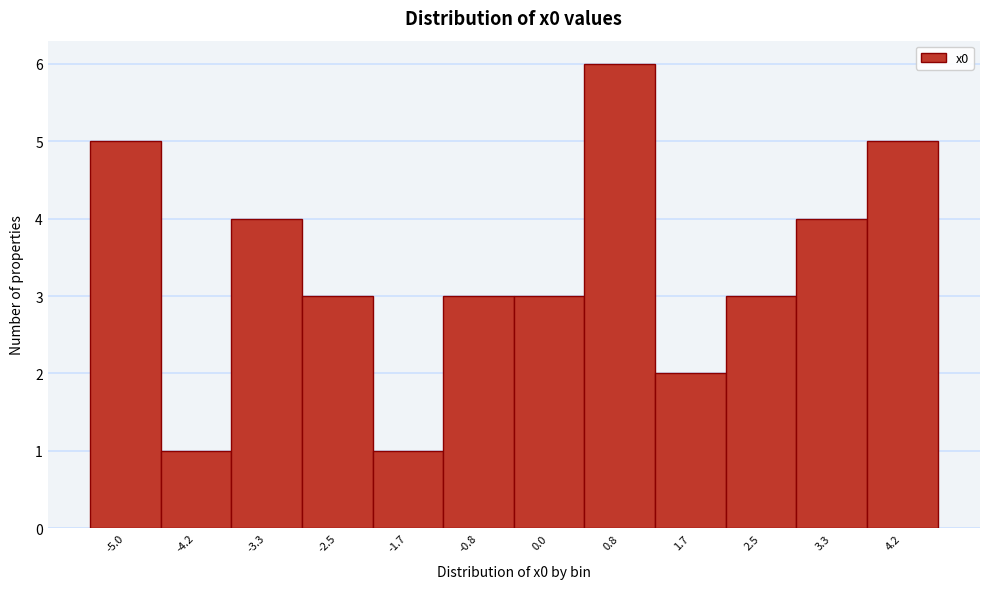

Reading right to left, list all the values displayed in this chart.

5	4	3	2	6	3	3	1	3	4	1	5